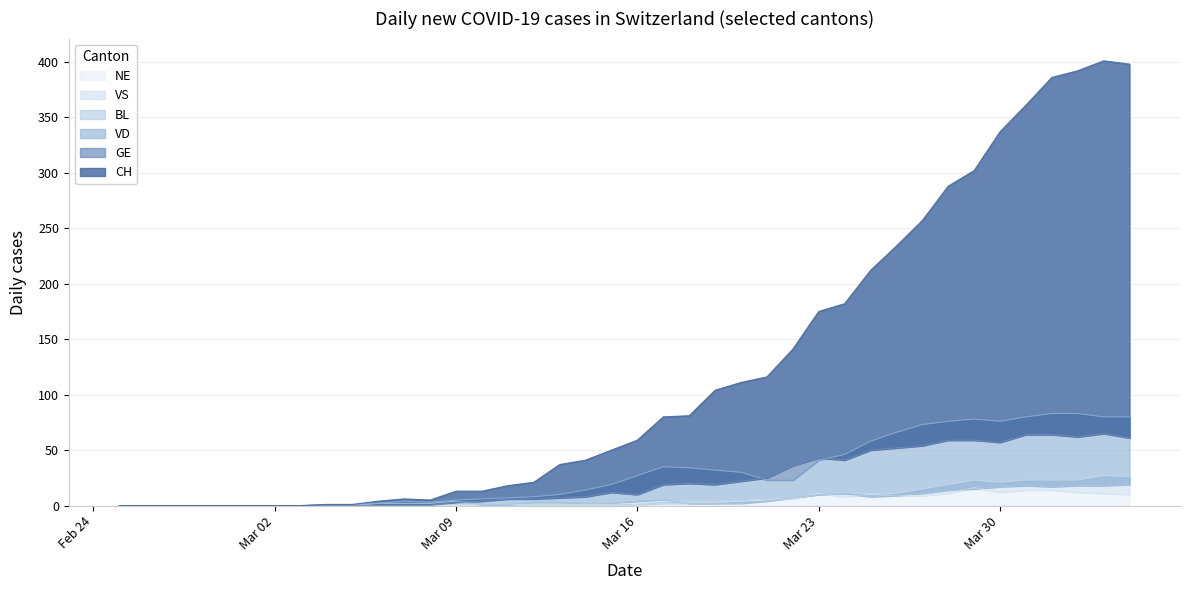

Reading right to left, what are all the values shown in this chart?

GE: 61	65	62	64	64	57	59	59	54	52	50	41	43	36	25	22	19	20	19	10	12	8	7	6	6	4	3	0	0	0	0	0	0	0	0	0	0	0	0	0
VD: 80	80	83	83	80	76	78	76	73	66	58	46	41	23	23	30	32	34	35	27	19	14	10	8	7	6	5	3	4	2	1	1	0	0	0	0	0	0	0	0
BL: 19	18	18	17	18	17	15	14	11	9	8	11	10	7	4	2	2	2	5	4	2	2	3	3	1	1	4	2	2	2	0	0	0	0	0	0	0	0	0	0
VS: 26	27	23	23	23	21	23	19	15	11	11	11	10	7	6	5	2	2	2	1	1	1	1	1	1	1	1	0	0	0	0	0	0	0	0	0	0	0	0	0
NE: 10	11	12	14	14	12	16	11	9	9	10	8	11	6	5	4	3	3	4	2	1	1	1	1	1	1	0	0	0	0	0	0	0	0	0	0	0	0	0	0
CH: 398	401	392	386	361	337	302	288	257	234	212	182	175	141	116	111	104	81	80	59	50	41	37	21	18	13	13	5	6	4	1	1	0	0	0	0	0	0	0	0